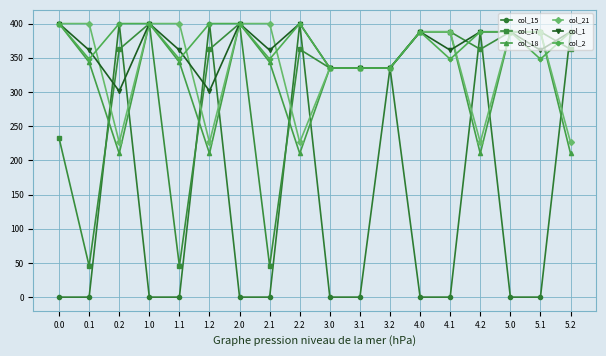

True or false: col_15 has more than 2 interior local peaks.

True